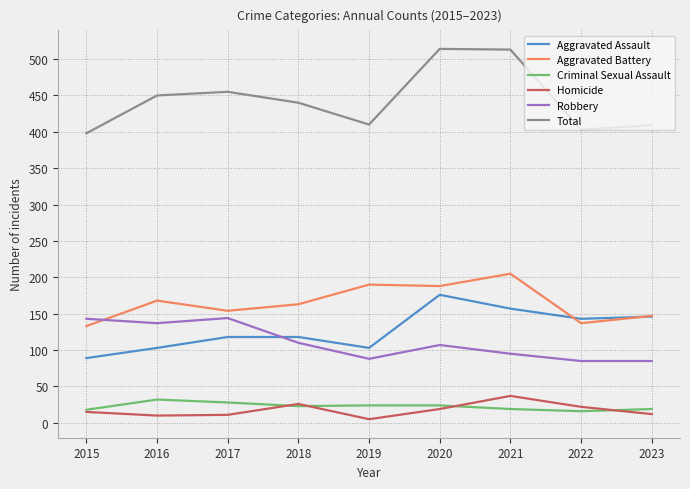

What is the difference between the second highest and second lowest values in the Homicide series?

16